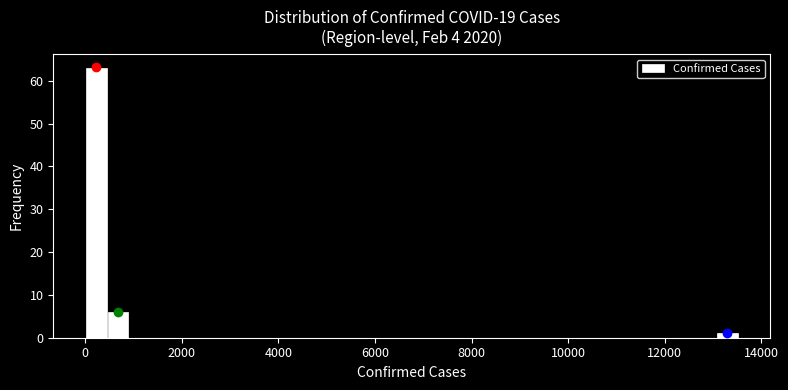

Around what value on the x-axis is the tallest bar? Give the approximate position of its centre, as read against the axis.

200